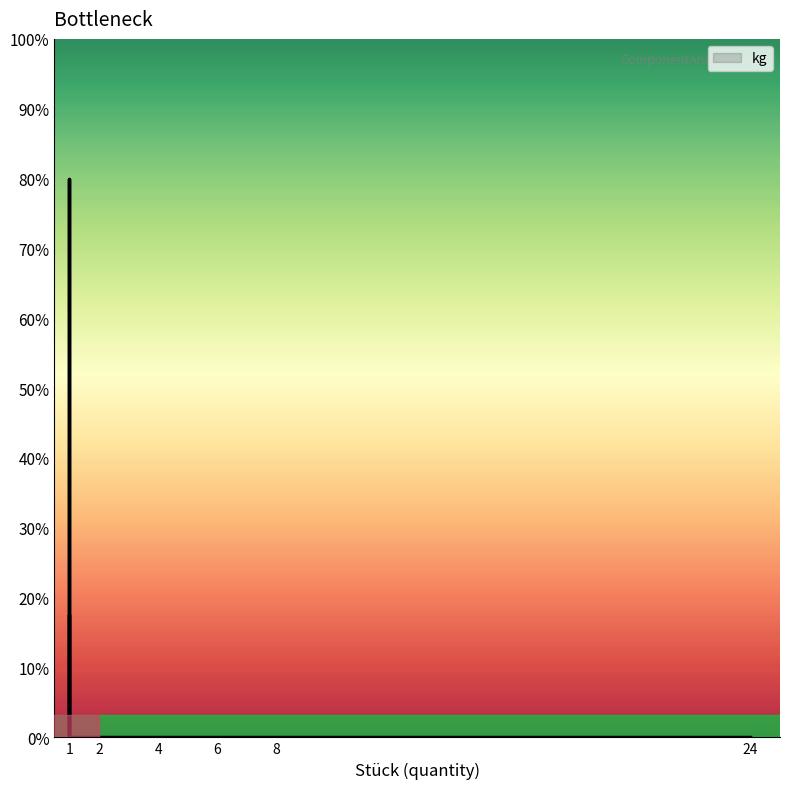

How many series are shown in this chart?

1